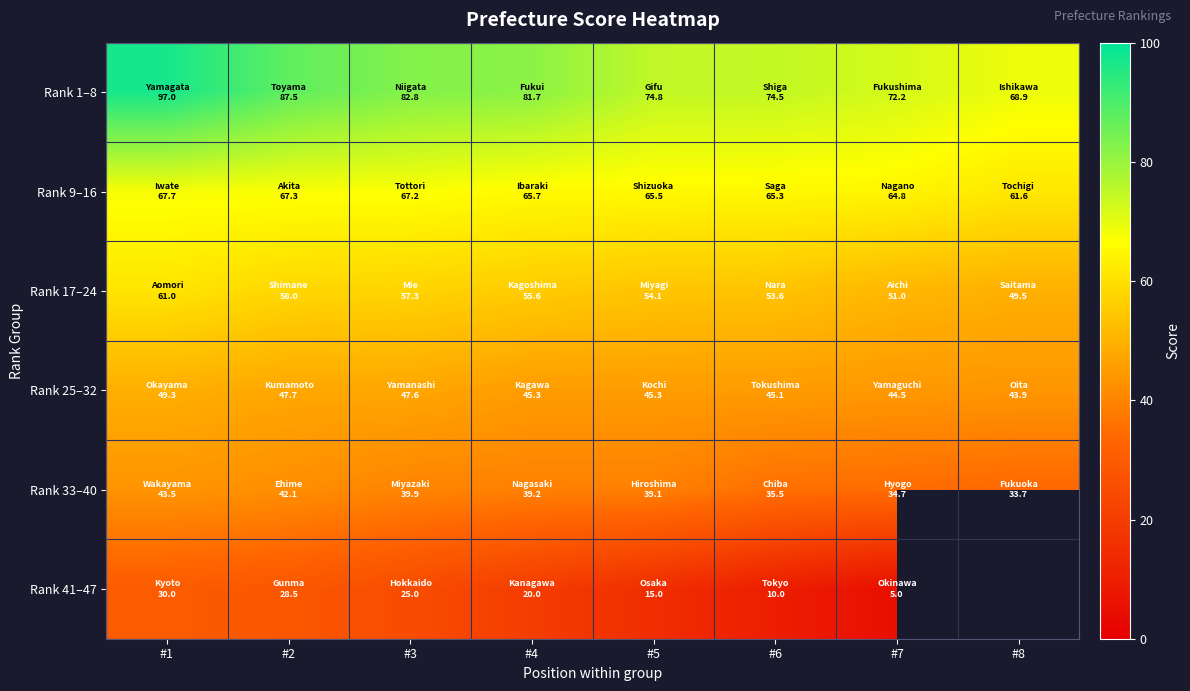

Which category has the highest value across all series?

#1